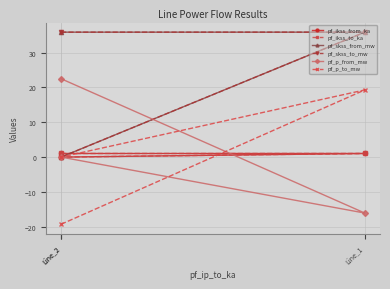

What is the sum of all pf_skss_from_mw values?

71.7